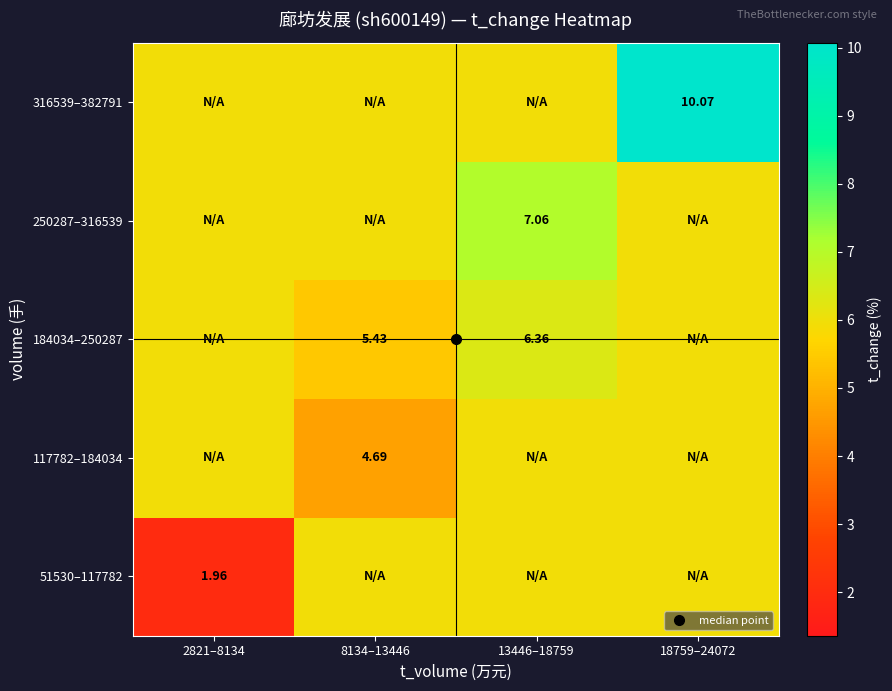

At how many categories does at least one series exceed 3?

4